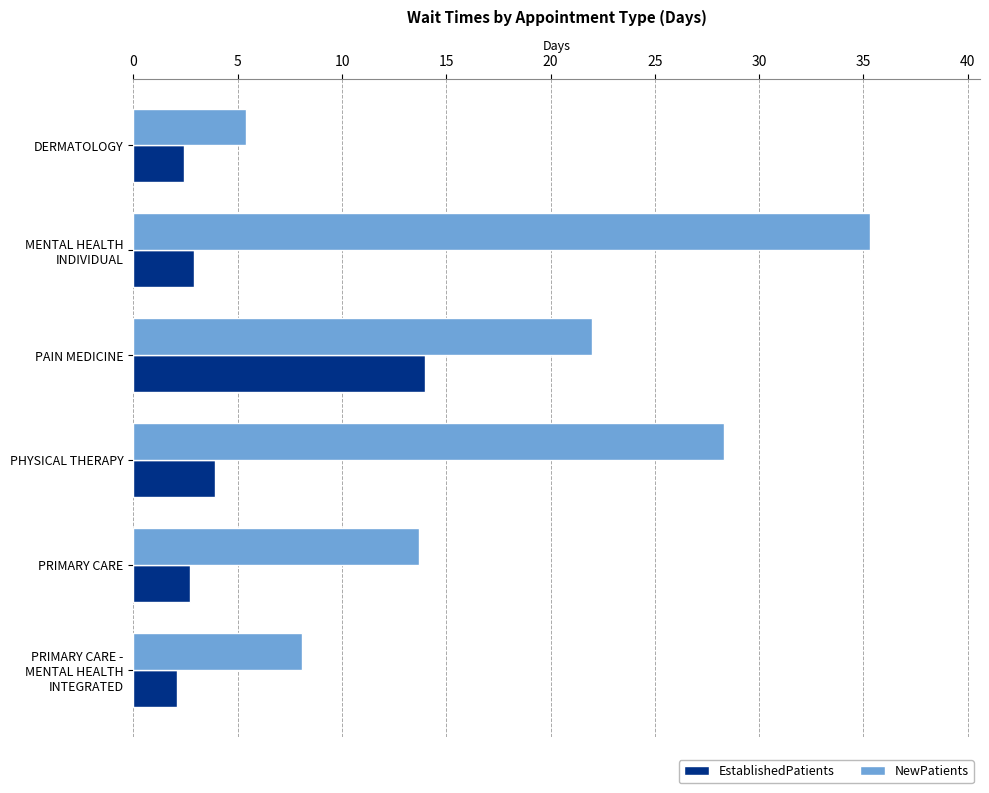

Which series has the widest spread of values?

NewPatients